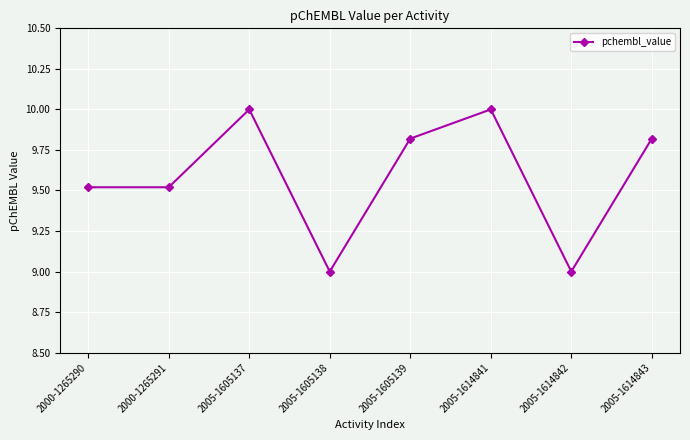

Count the number of data series in this chart.

1